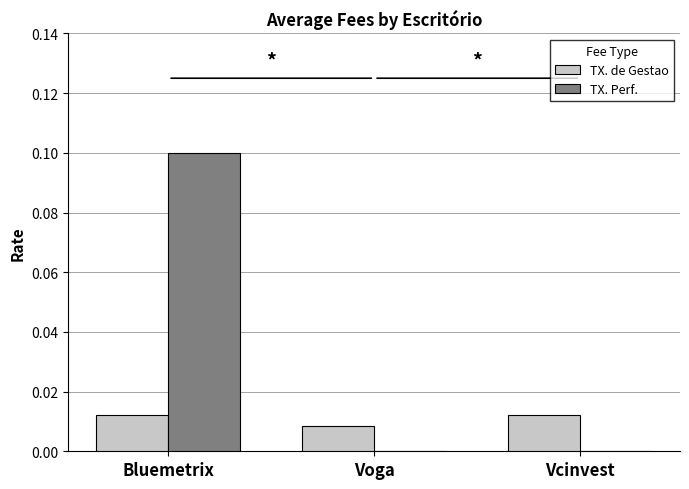

At which category is the sum across all series the highest?

Bluemetrix